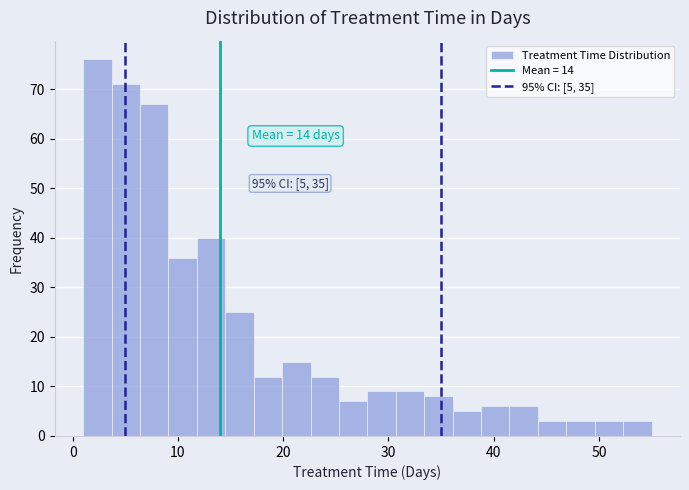

Read against the x-axis, roughly where is the centre of the tallest bar?

2